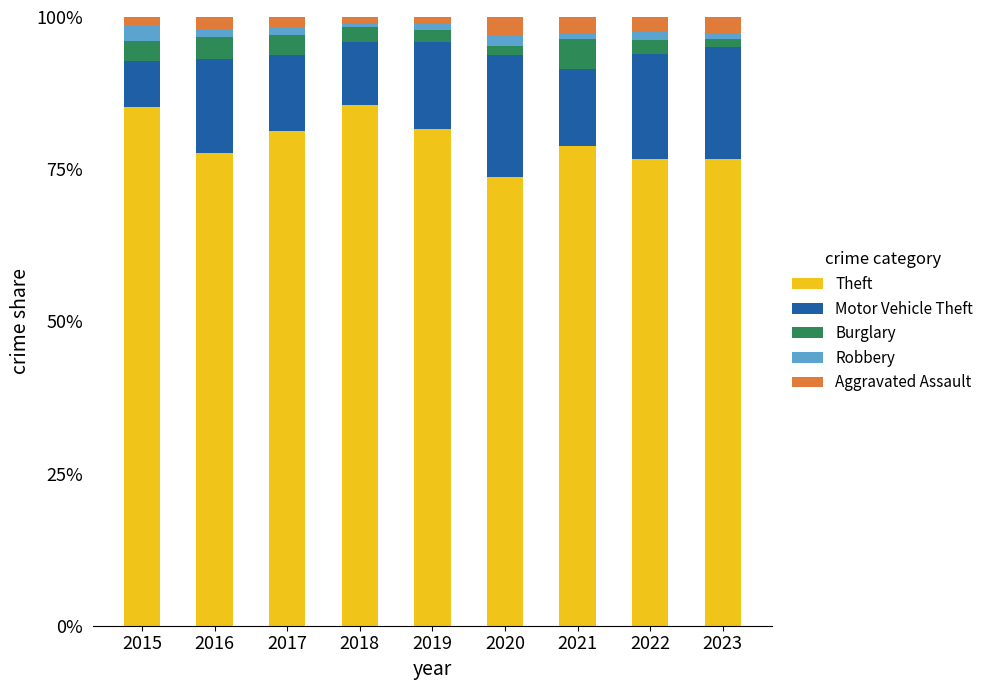

How many bars are there in total?

9